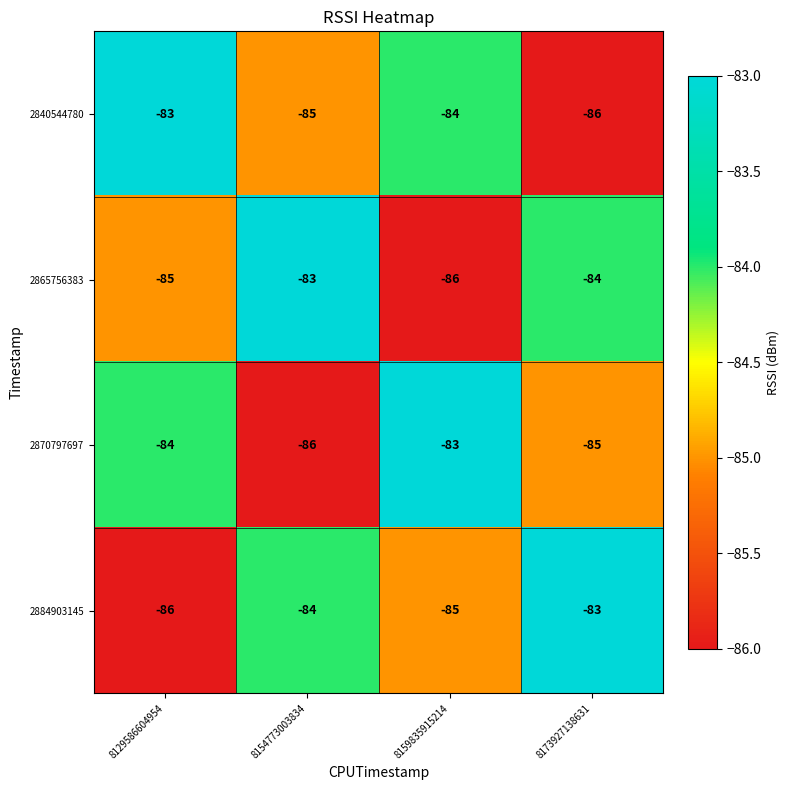

What is the difference between the highest and lowest values at 8173927138631?

3